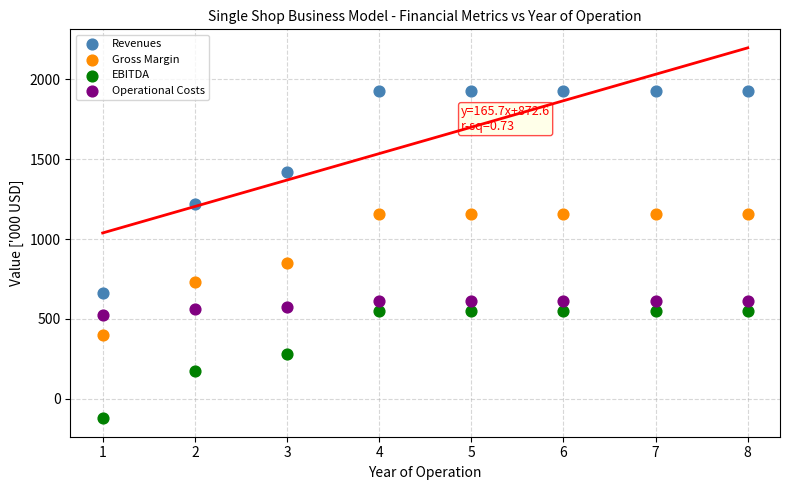

Which series reaches the minimum Y coordinate?

EBITDA